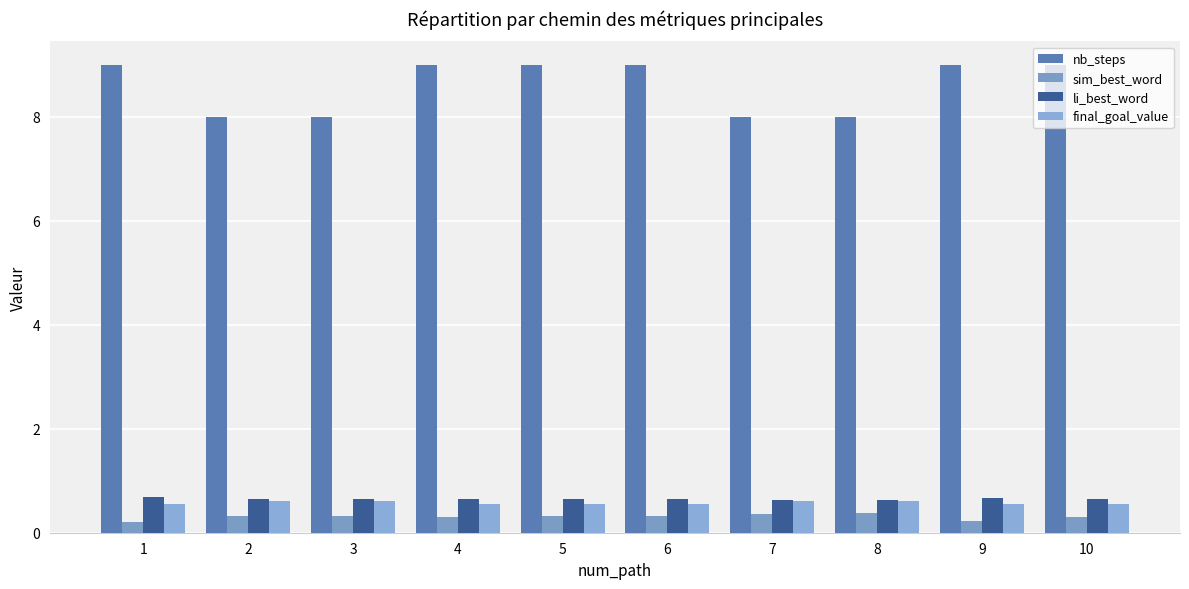

What is the spread (max minus min) of values at 4?

8.7